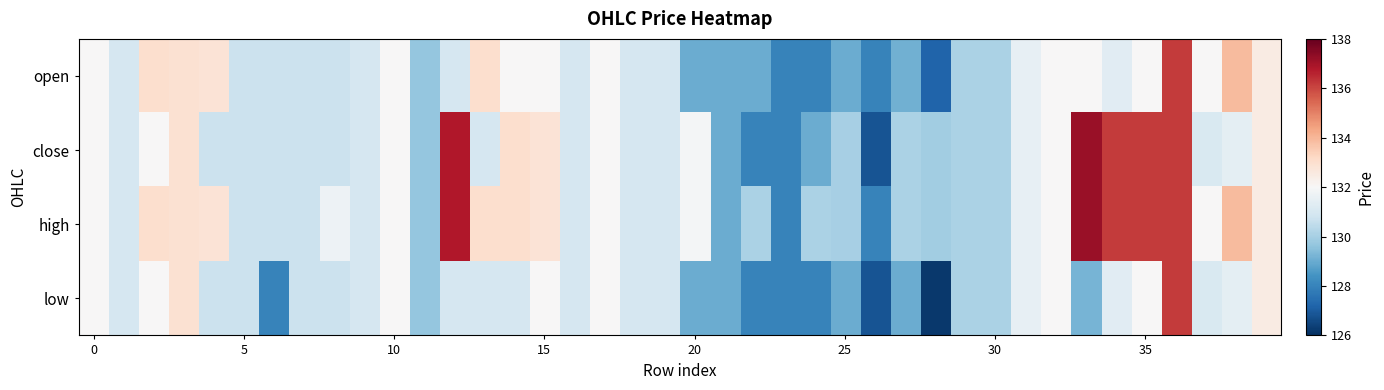

Which series has the largest range (max minus min)?

close